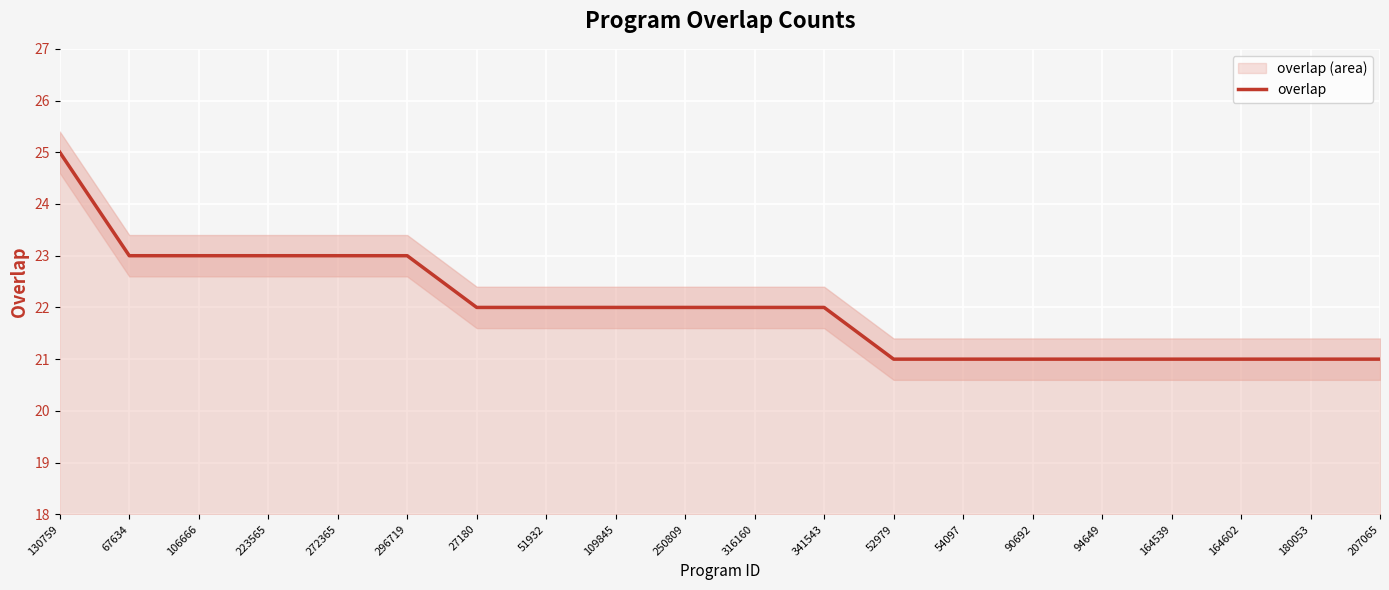

Reading right to left, list all the values displayed in this chart.

21	21	21	21	21	21	21	21	22	22	22	22	22	22	23	23	23	23	23	25